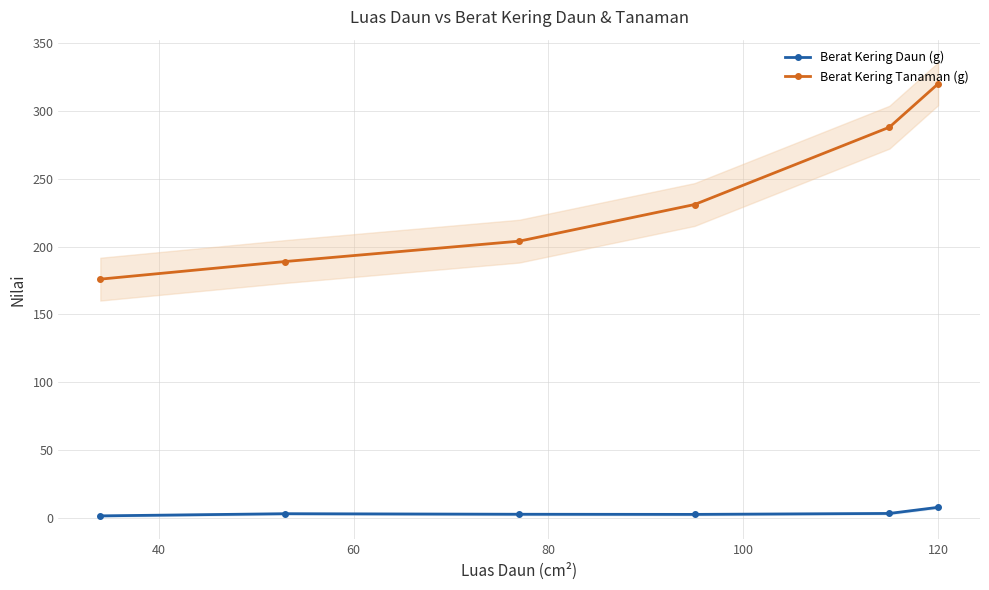

True or false: Berat Kering Tanaman (g) and Berat Kering Daun (g) cross at least once.

False